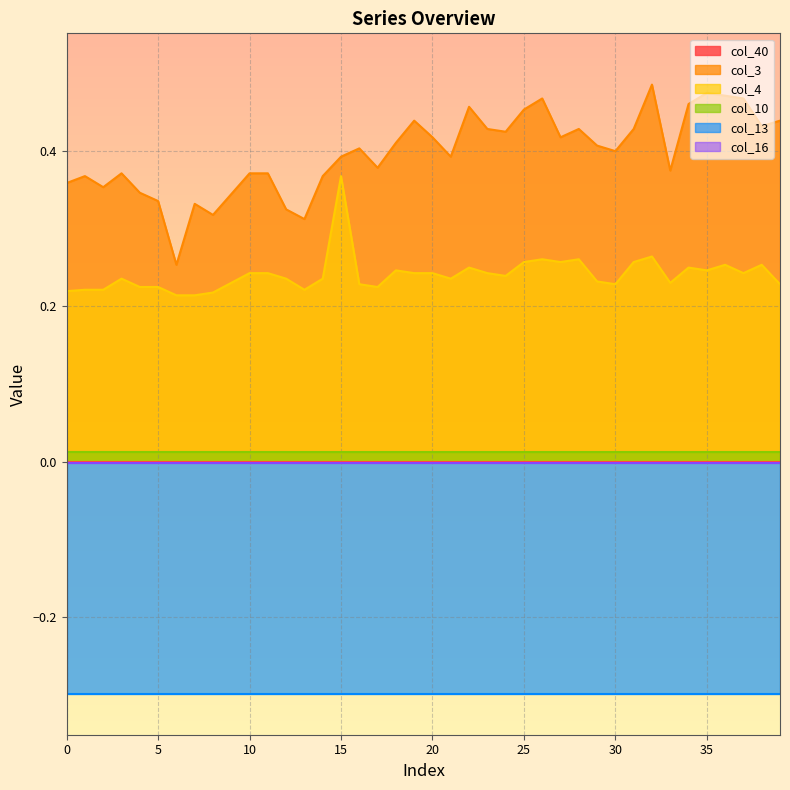

True or false: col_10 and col_4 intersect in this chart.

False